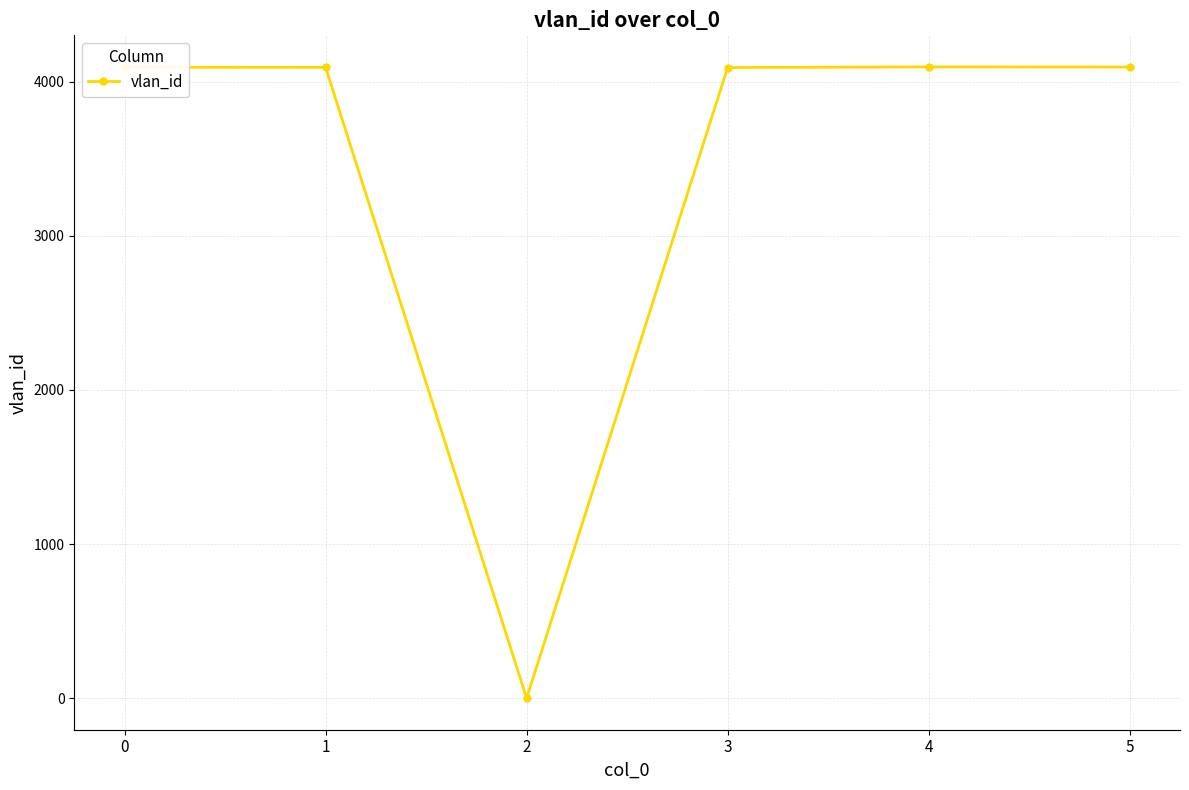

What is the sum of the values at 2 and 5?

4095